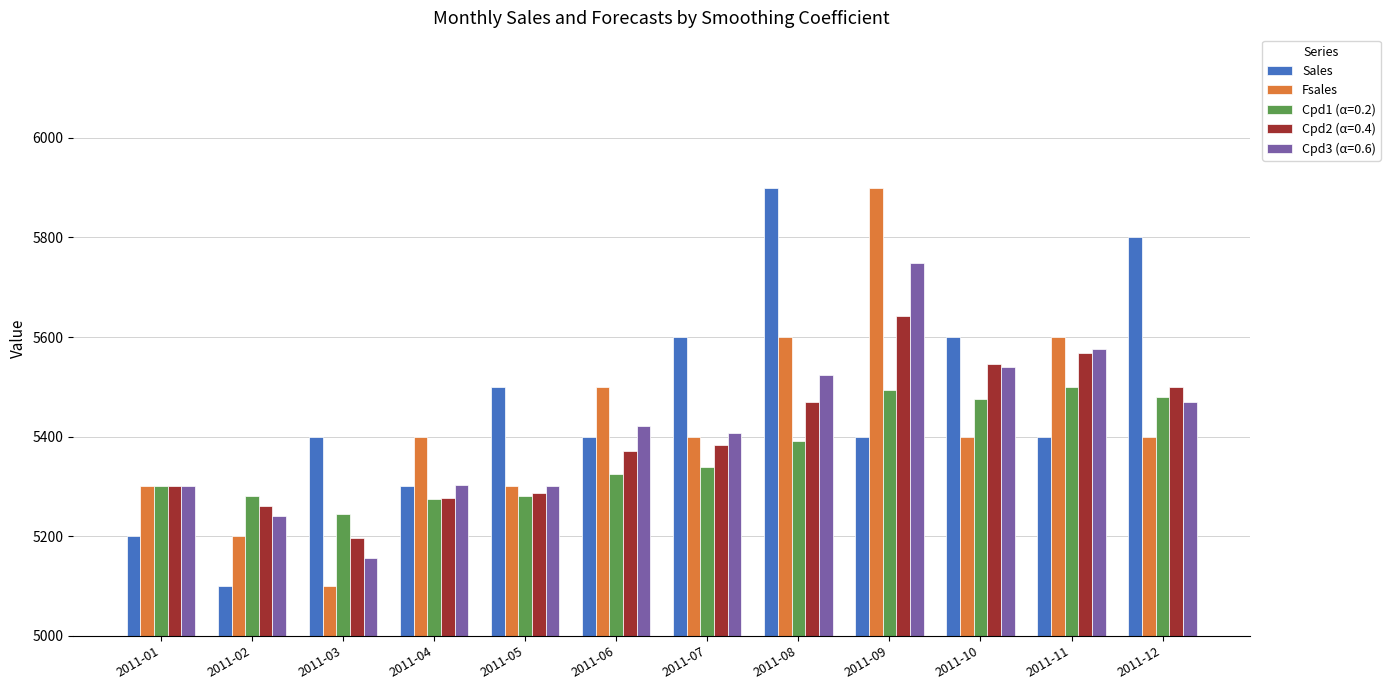

Rank the series at 2011-08 from highest to lowest value.

Sales, Fsales, Cpd3 (α=0.6), Cpd2 (α=0.4), Cpd1 (α=0.2)